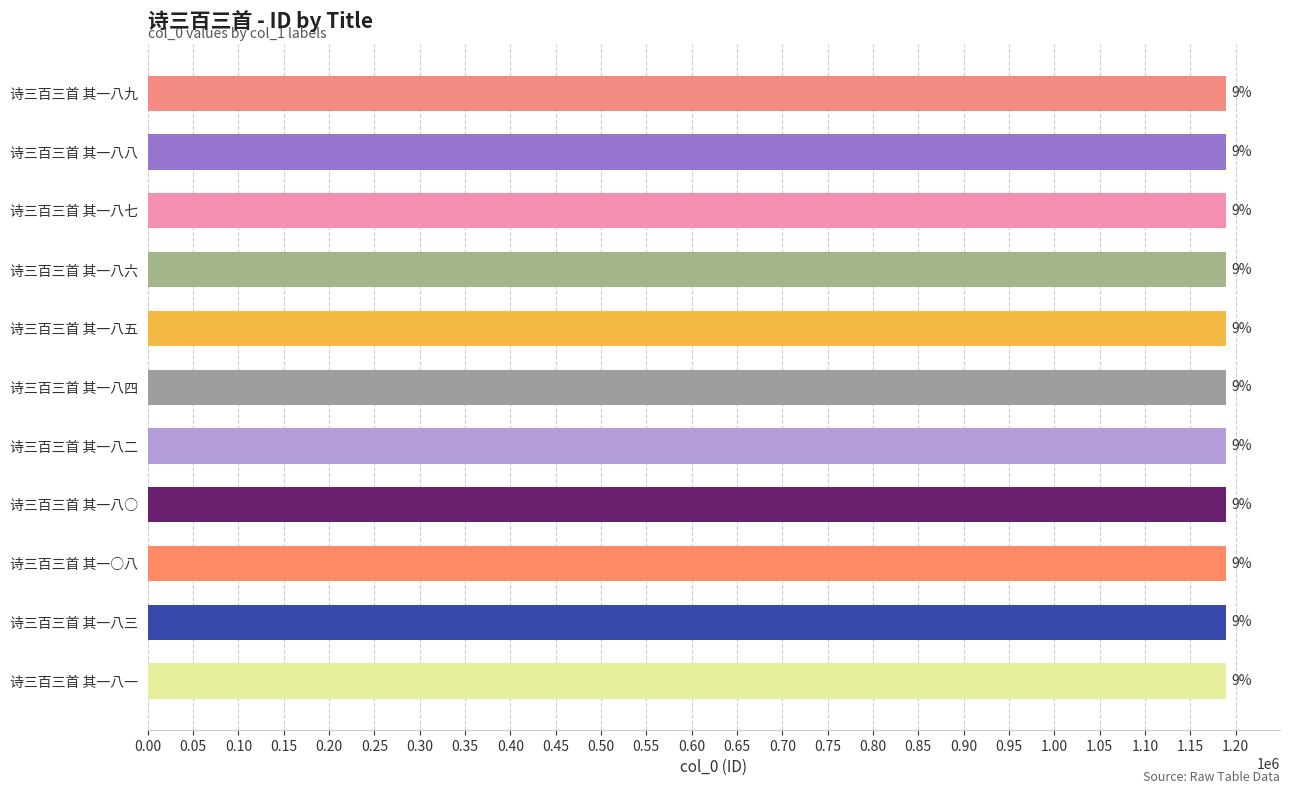

Does the chart contain any negative values?

No